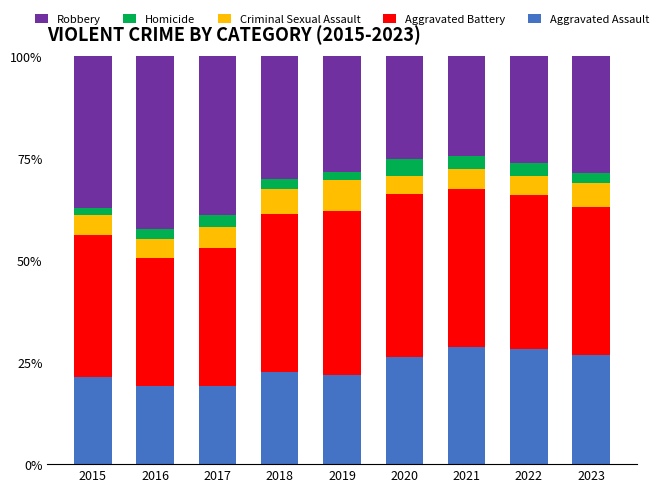

What is the difference between the maximum and minimum values in the Aggravated Assault series?

9.6